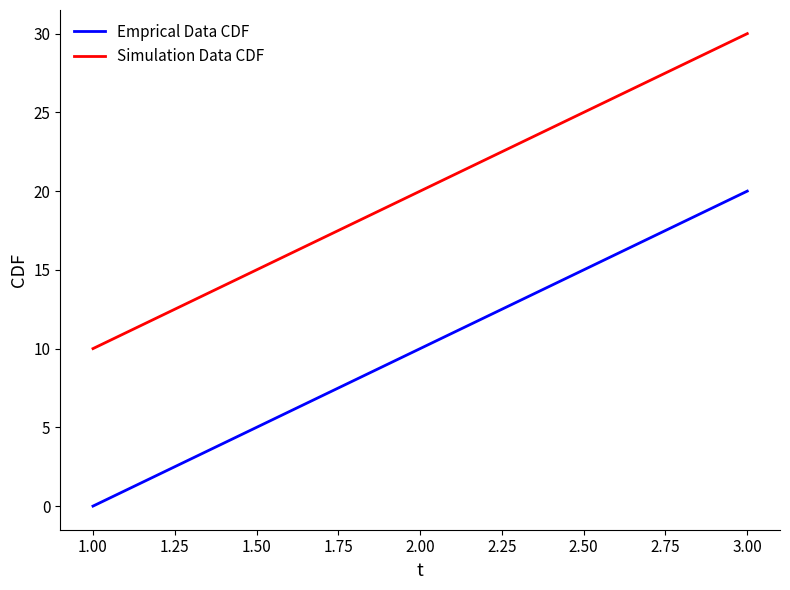

Which series has the largest total across all categories?

Simulation Data CDF